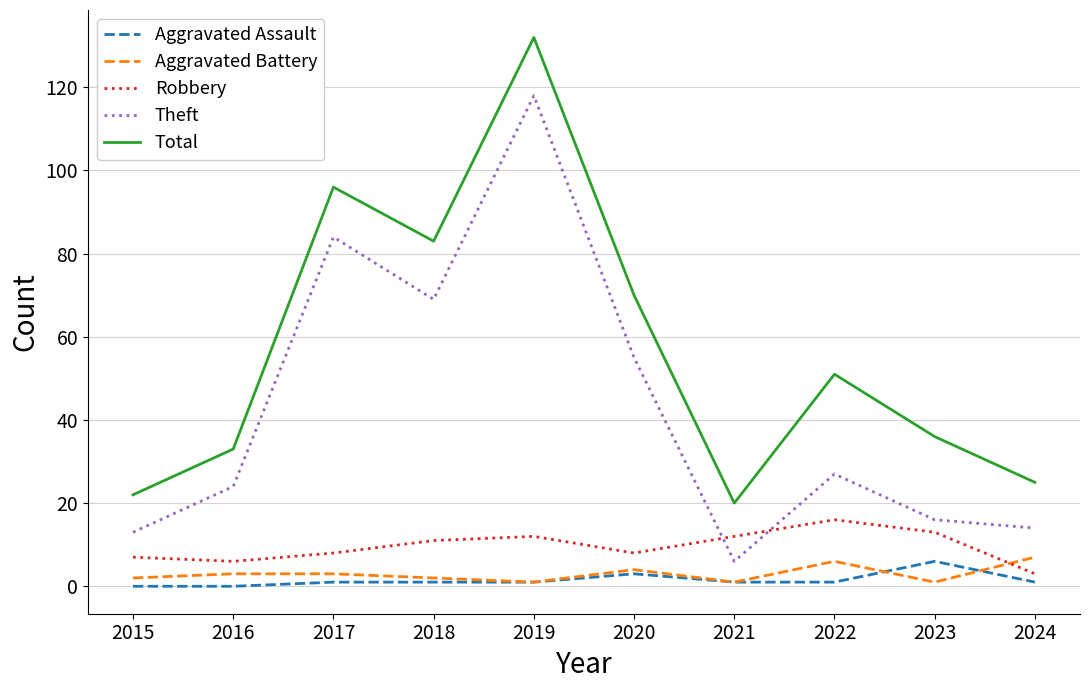

Where does the Theft series first go above 27?

2017